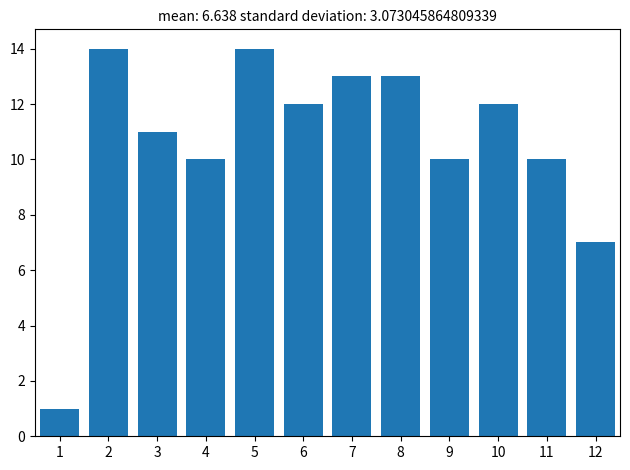

Reading right to left, extract all data points from this chart.

12=7	11=10	10=12	9=10	8=13	7=13	6=12	5=14	4=10	3=11	2=14	1=1